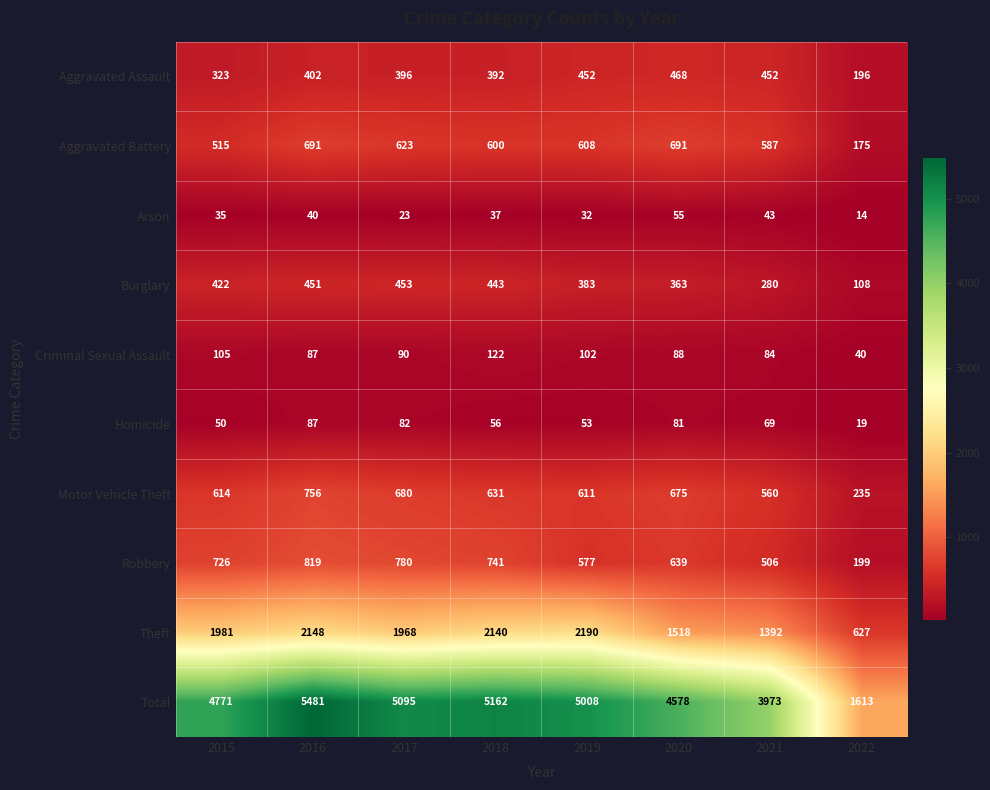

At which label does Criminal Sexual Assault first exceed 90?

2015